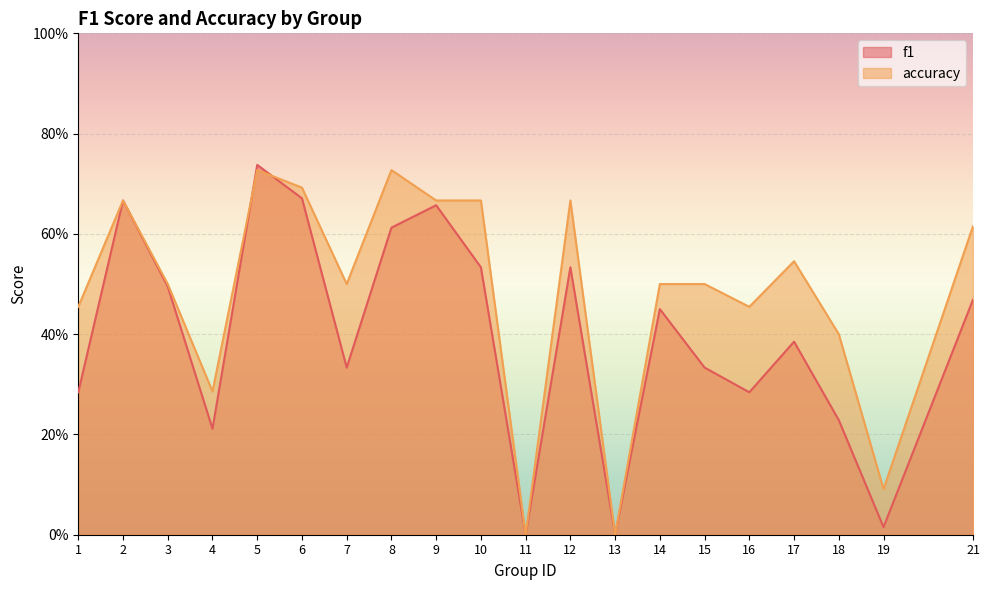

The value of accuracy at 3 is 0.5. True or false?

True